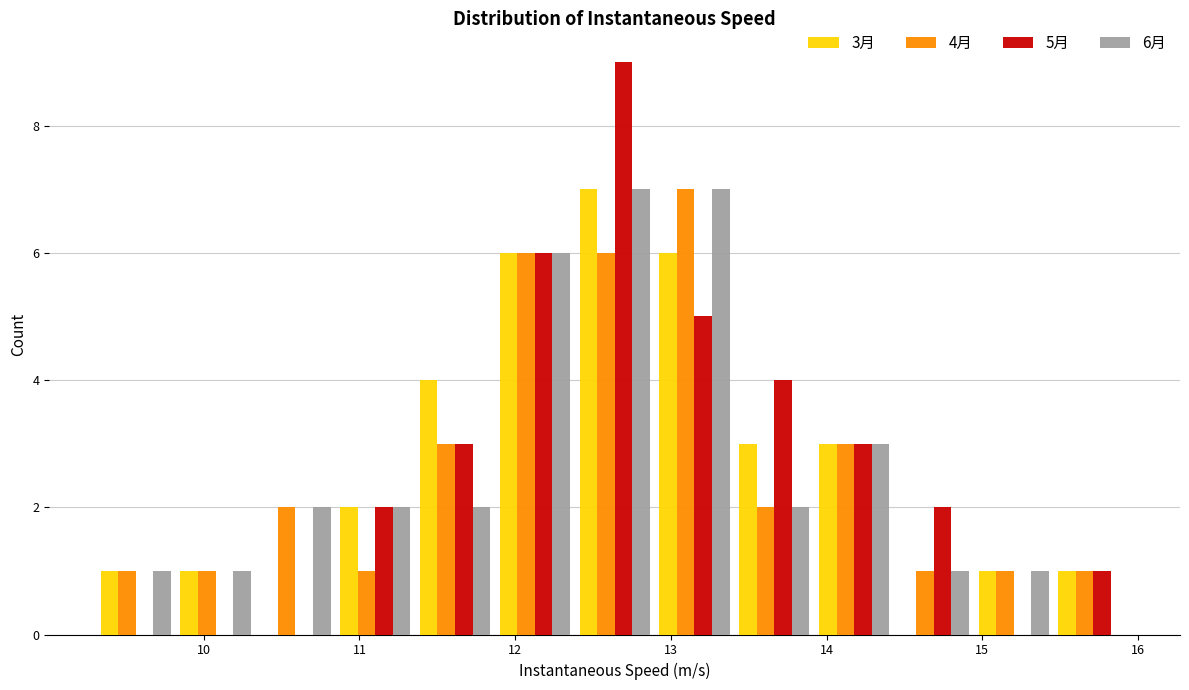

In the 5月 series, which range on the x-axis has the tallest bar?

12.4 to 12.9